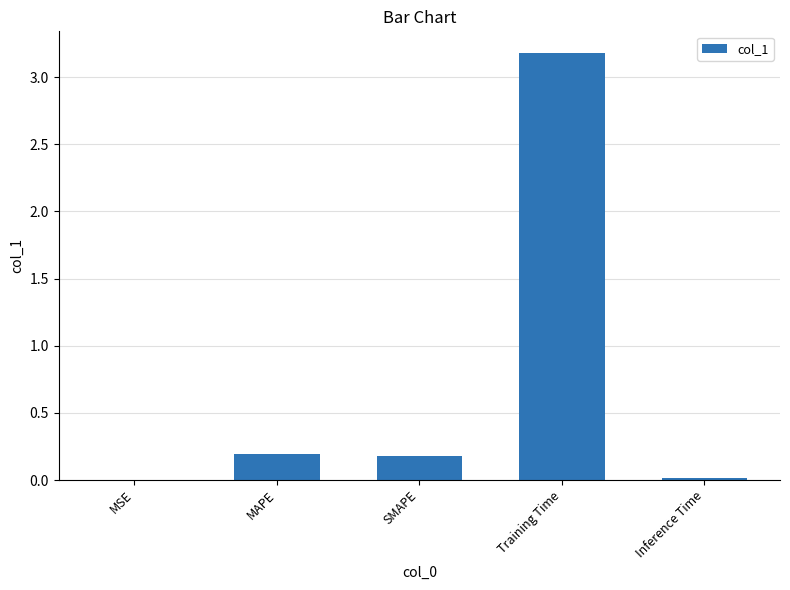

What is the change in value from SMAPE to Training Time?

+3.0